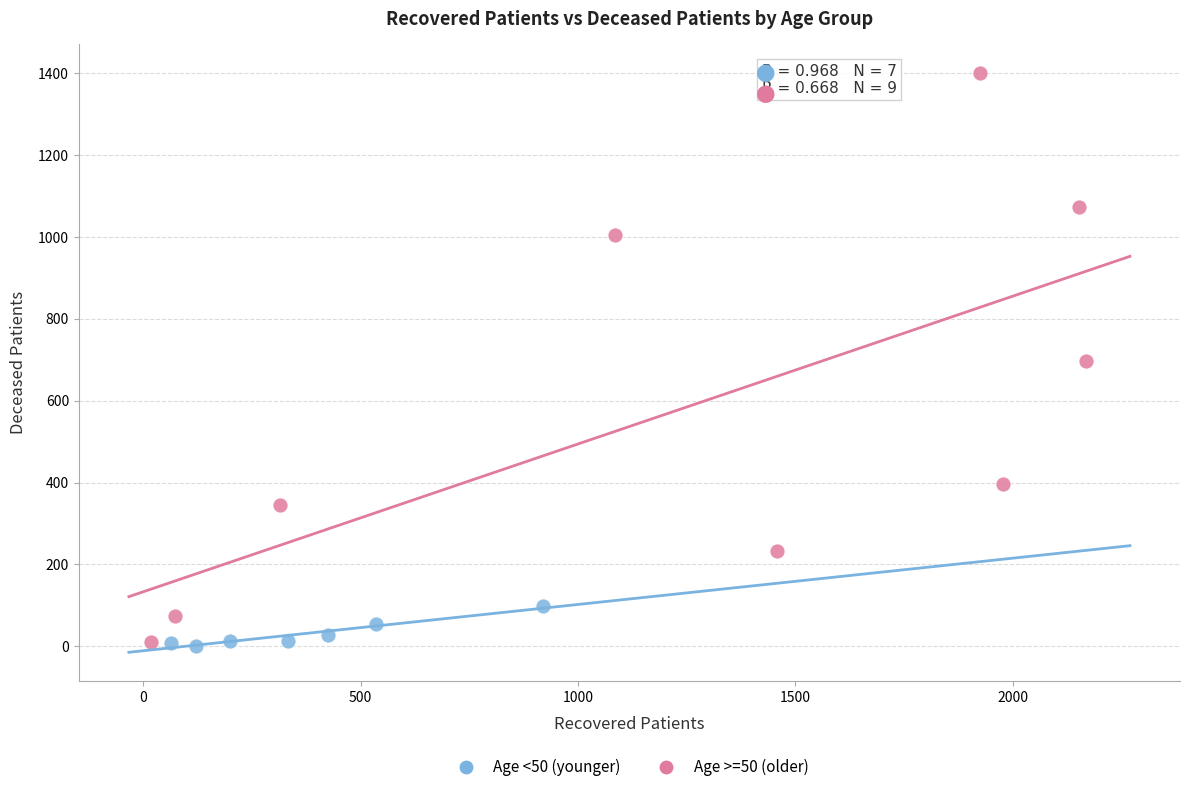

Which series has the largest Y range (max minus min)?

Age >=50 (older)